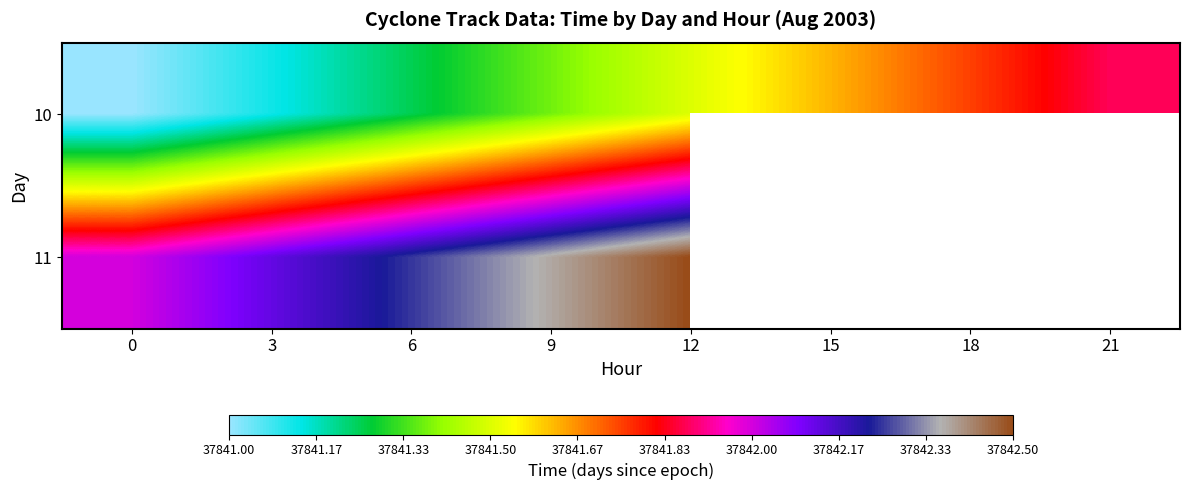

What is the difference between the maximum and minimum values in the 10 series?

0.9